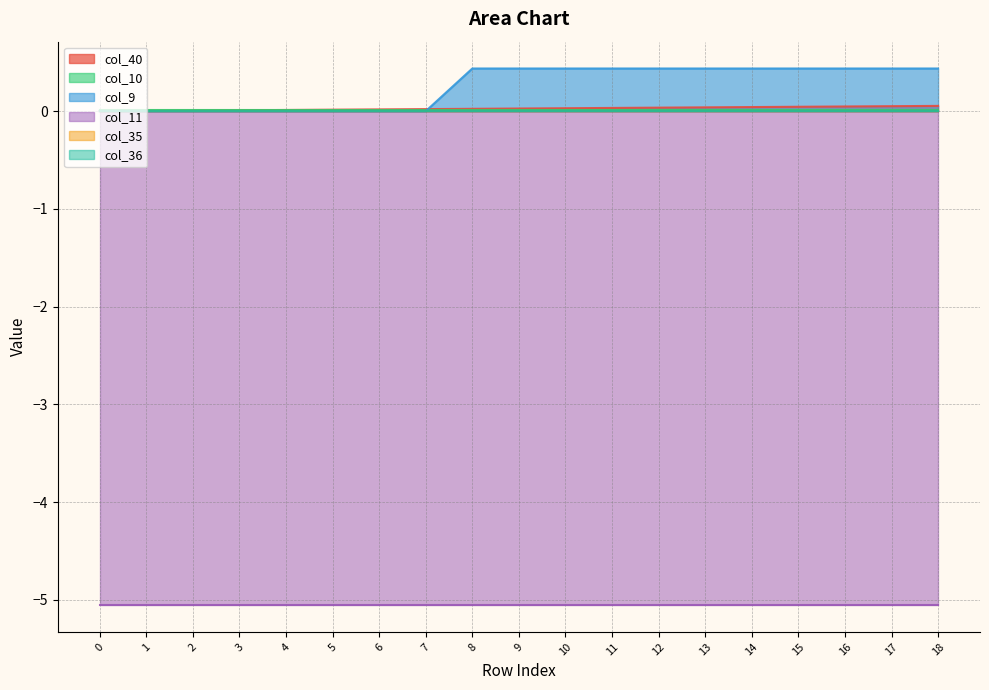

Count the number of data series in this chart.

6